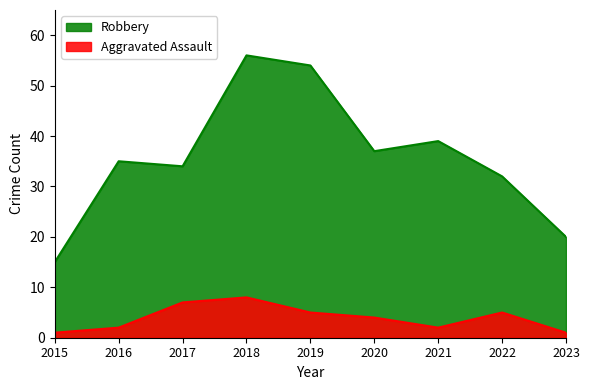

What is the difference between the second highest and minimum values in the Aggravated Assault series?

6